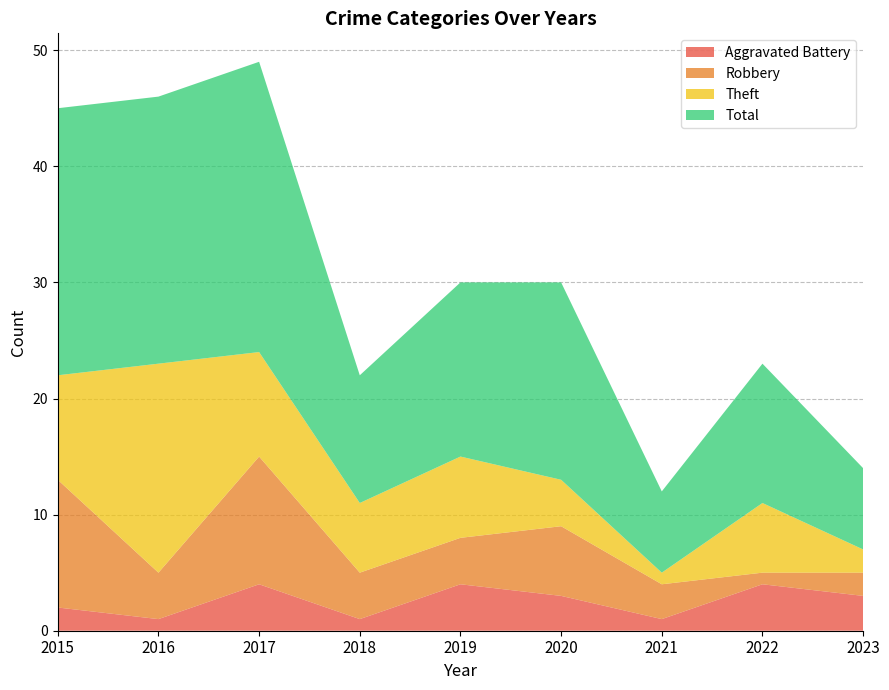

Reading left to right, transcribe all the data shown in this chart.

Aggravated Battery: 2015=2	2016=1	2017=4	2018=1	2019=4	2020=3	2021=1	2022=4	2023=3
Robbery: 2015=11	2016=4	2017=11	2018=4	2019=4	2020=6	2021=3	2022=1	2023=2
Theft: 2015=9	2016=18	2017=9	2018=6	2019=7	2020=4	2021=1	2022=6	2023=2
Total: 2015=23	2016=23	2017=25	2018=11	2019=15	2020=17	2021=7	2022=12	2023=7